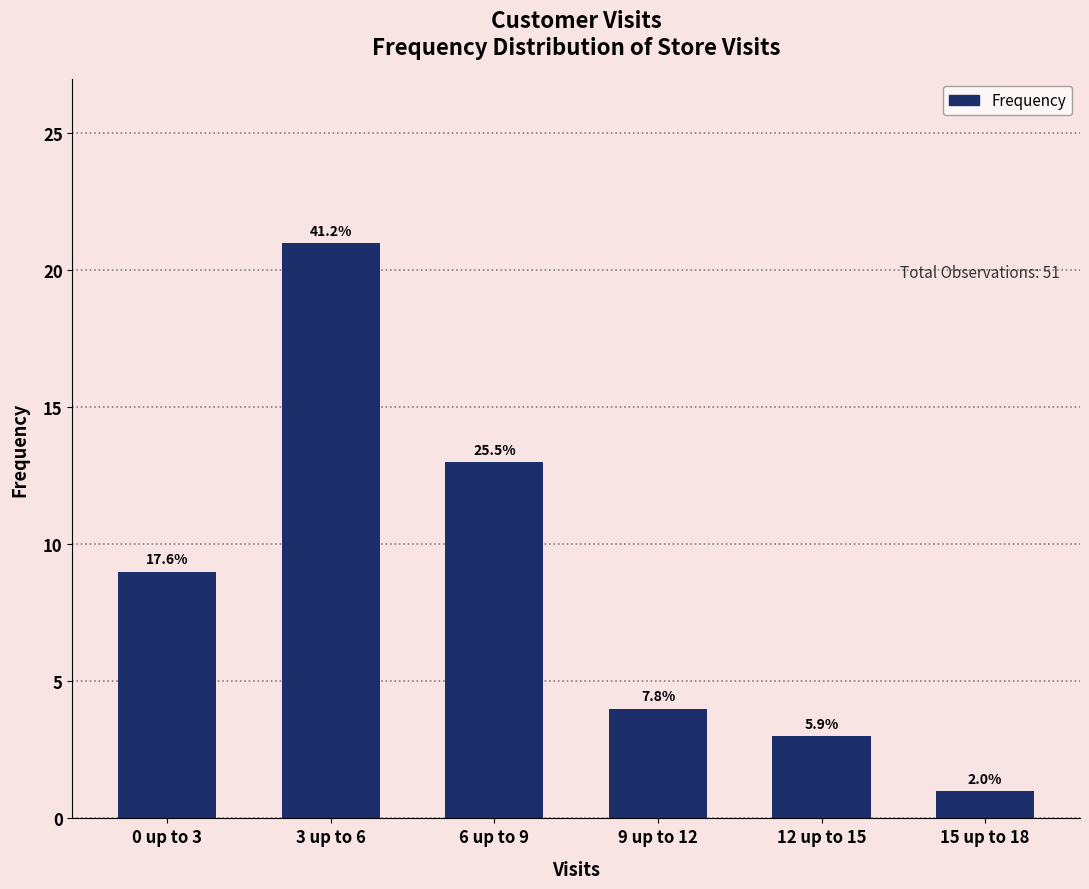

What is the change in value from 6 up to 9 to 12 up to 15?

-10